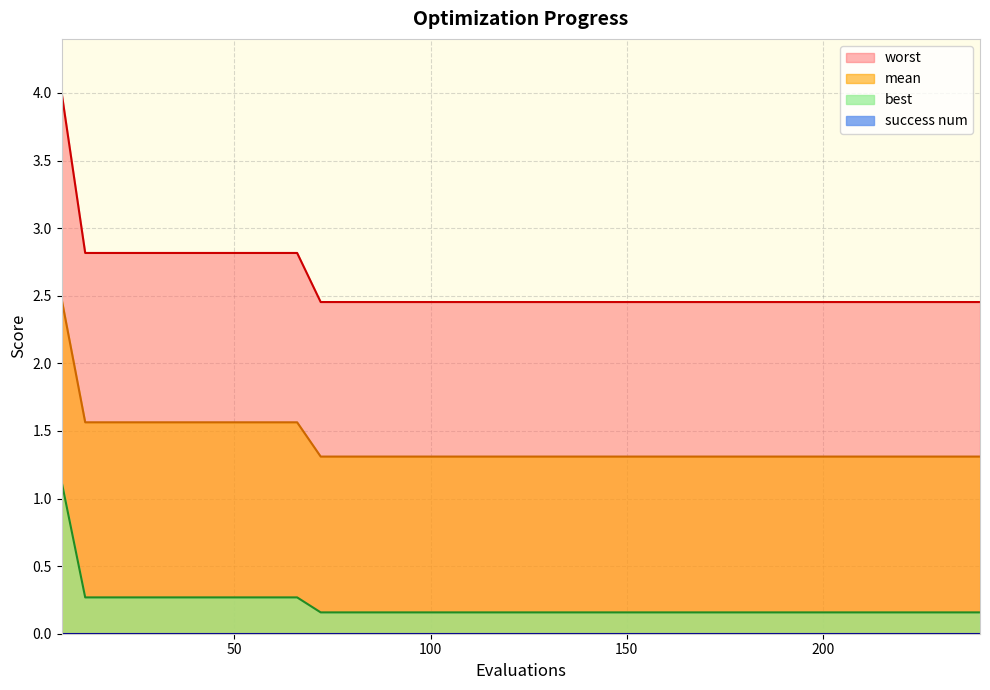

What is the average value of the mean series?

1.4